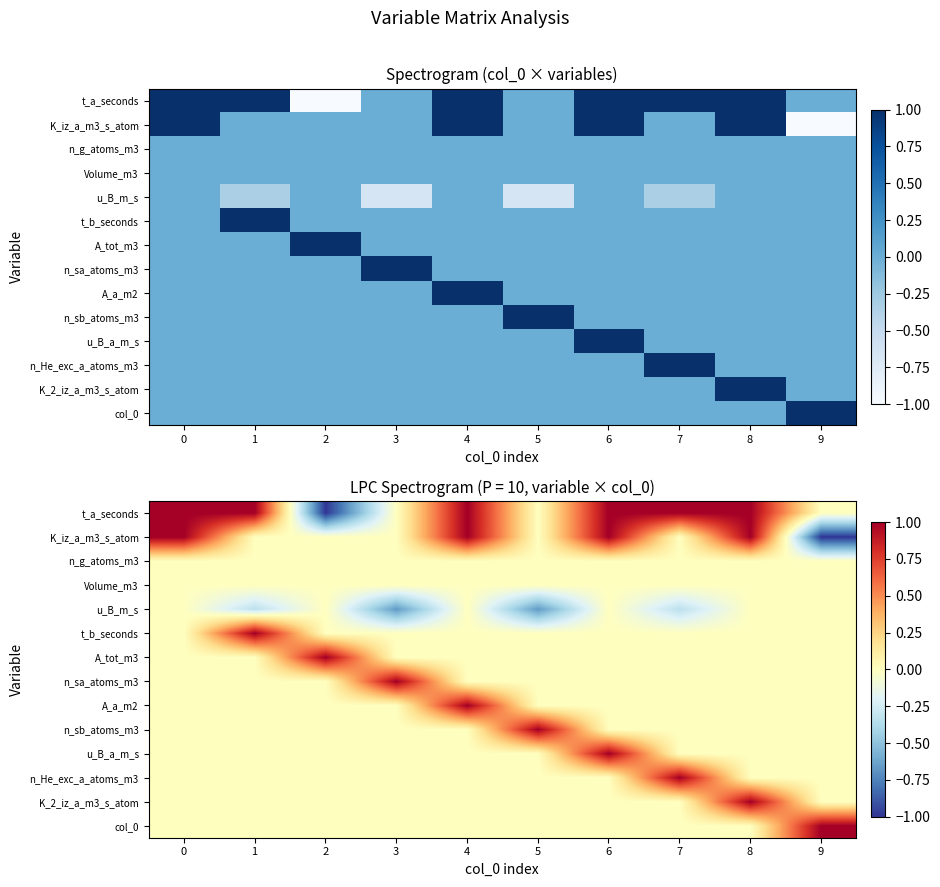

Rank the series by their maximum value, from highest to lowest.

t_a_seconds, K_iz_a_m3_s_atom, t_b_seconds, A_tot_m3, n_sa_atoms_m3, A_a_m2, n_sb_atoms_m3, u_B_a_m_s, n_He_exc_a_atoms_m3, K_2_iz_a_m3_s_atom, col_0, n_g_atoms_m3, Volume_m3, u_B_m_s